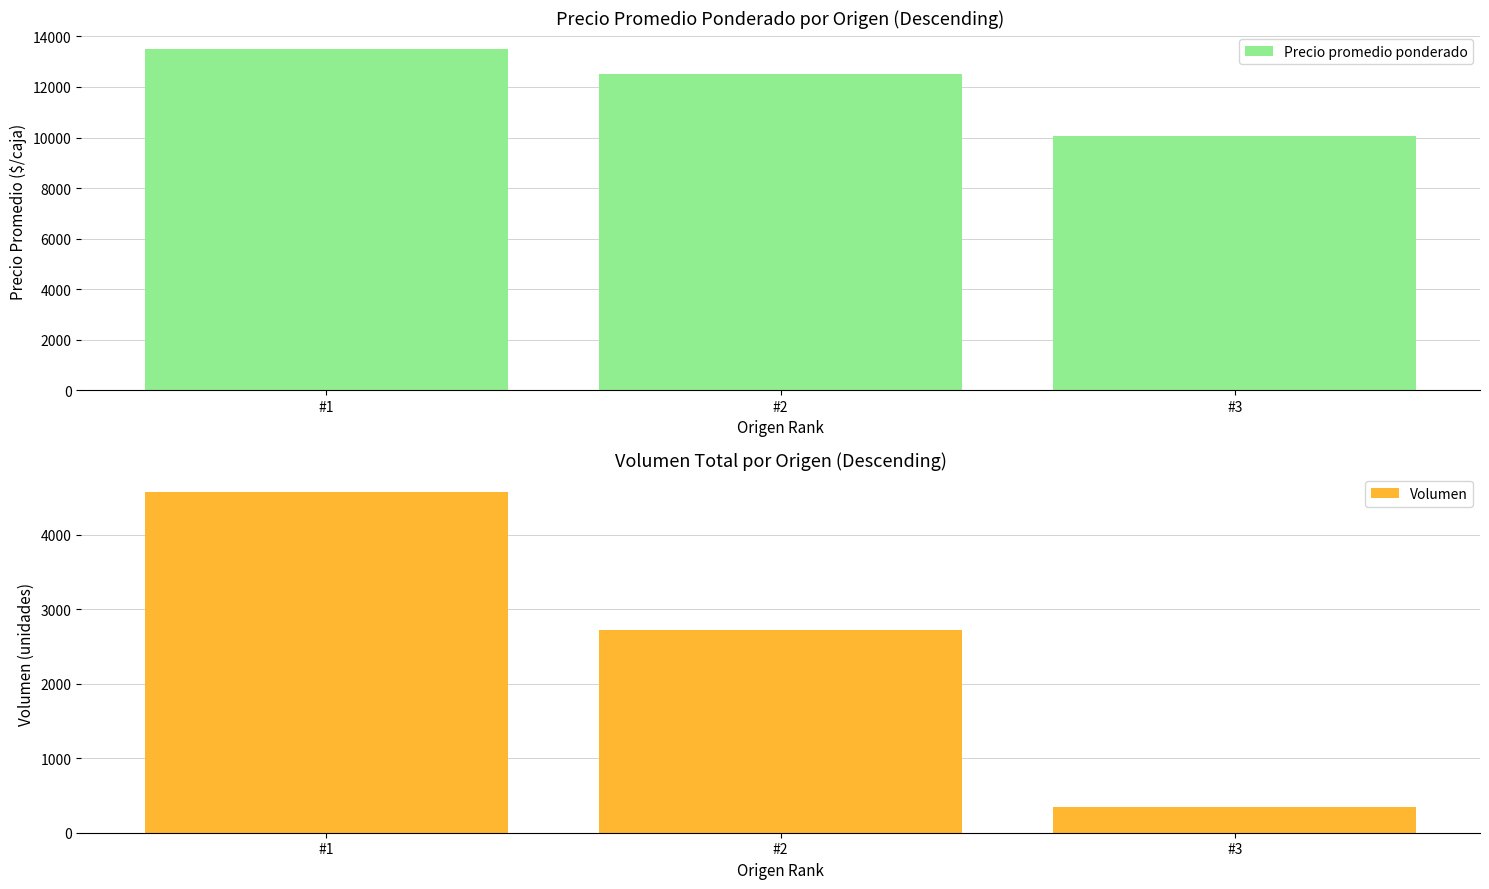

At which category is the sum across all series the highest?

#1